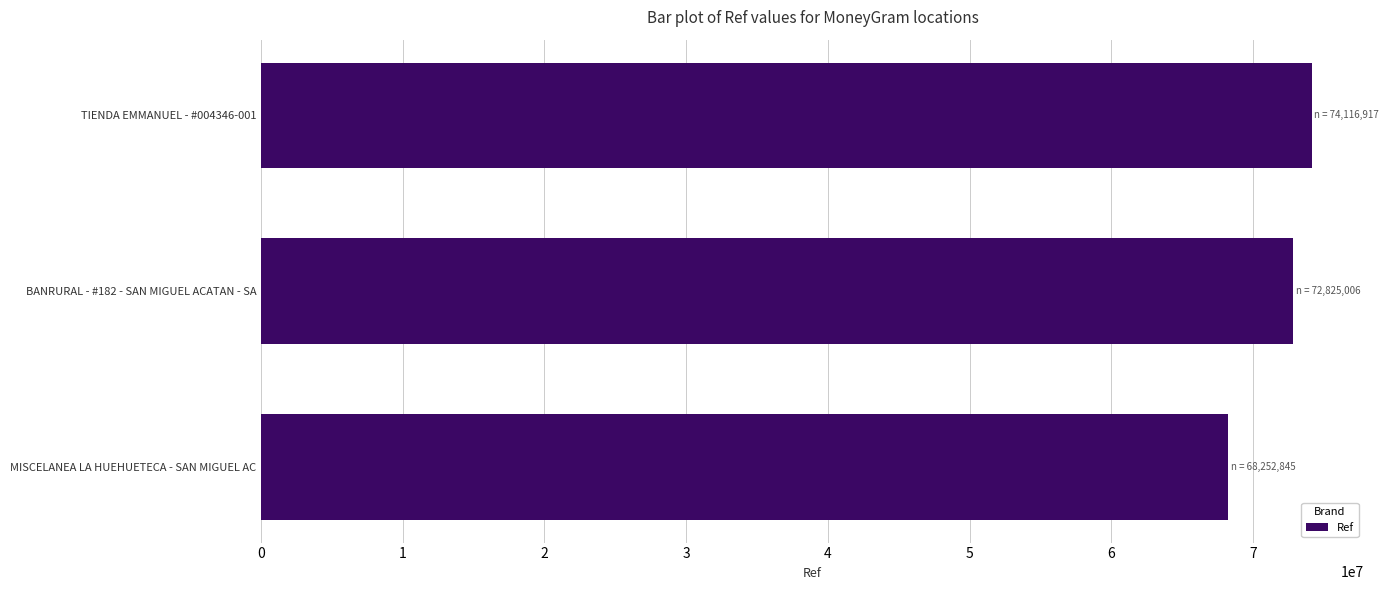

What is the maximum value shown in the chart?

74116917